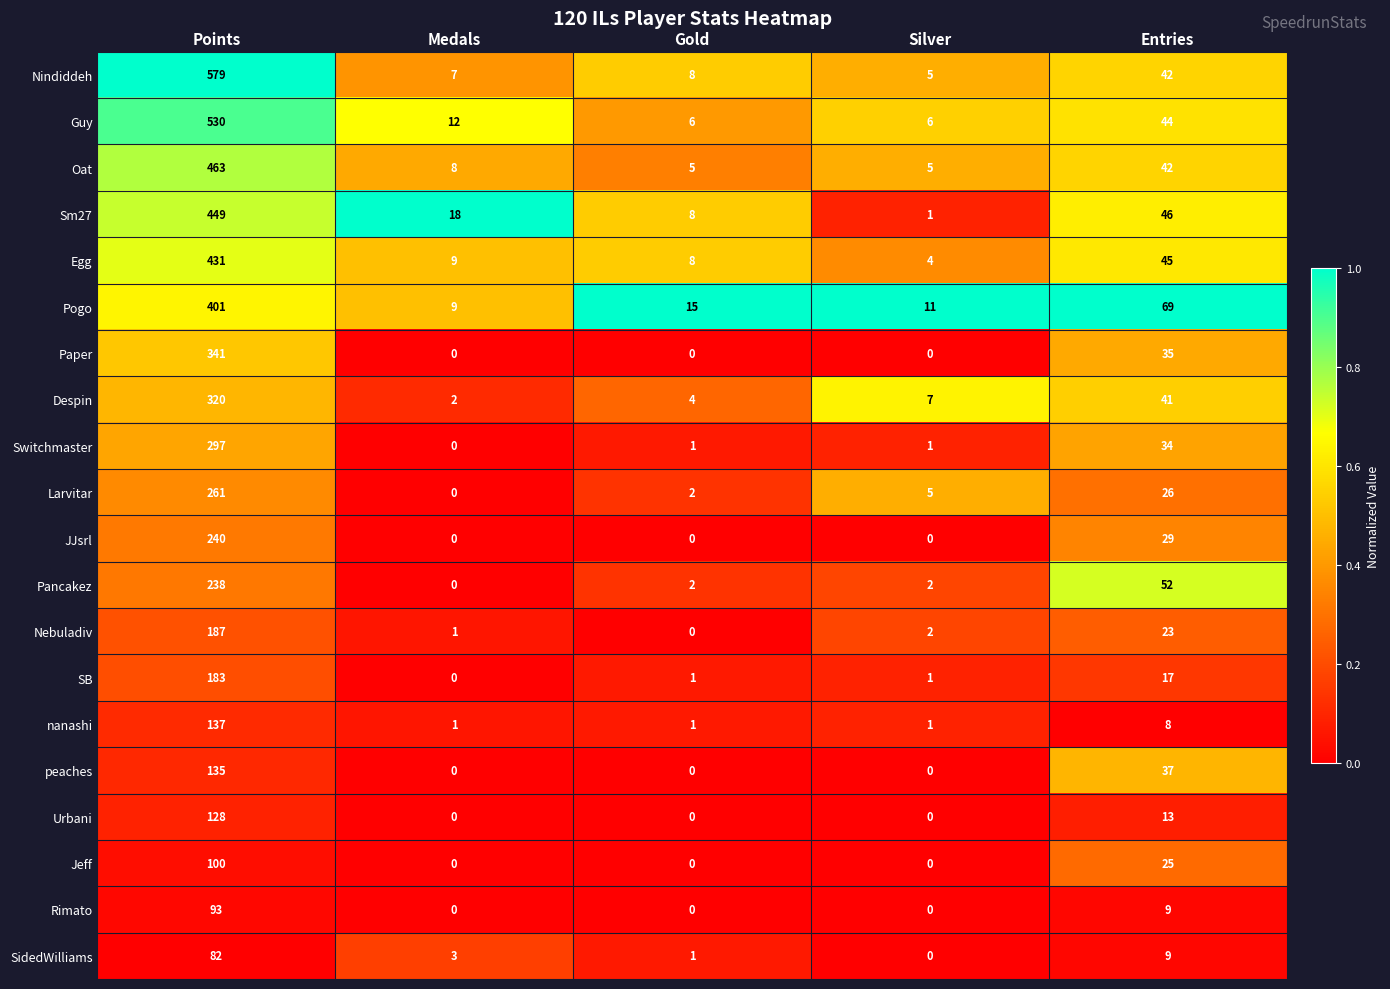

What is the difference between the maximum and second lowest values in the Despin series?

316